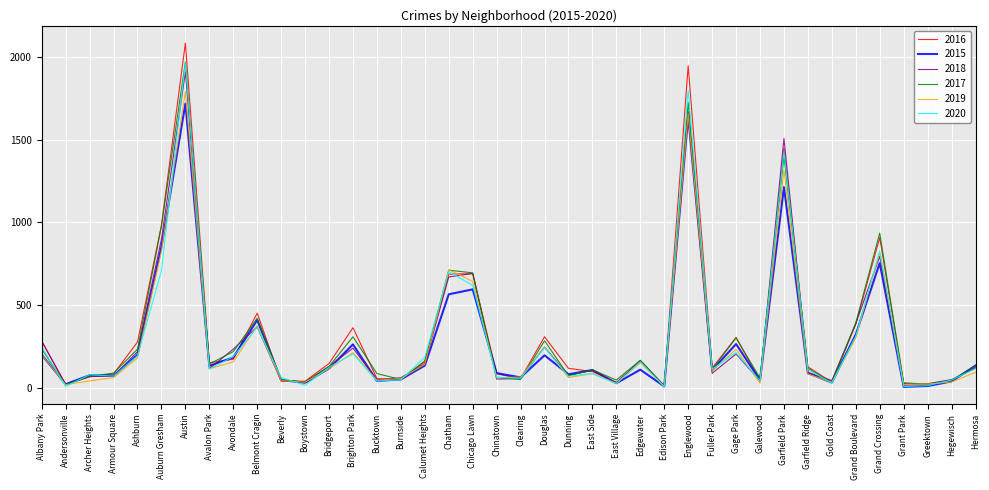

What is the minimum value shown in the chart?

5